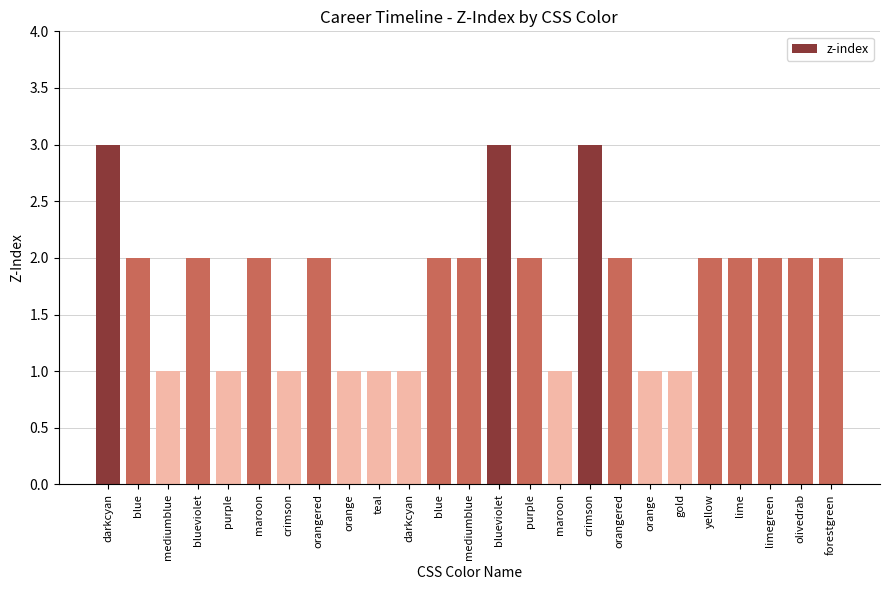

How many bars are there in total?

25